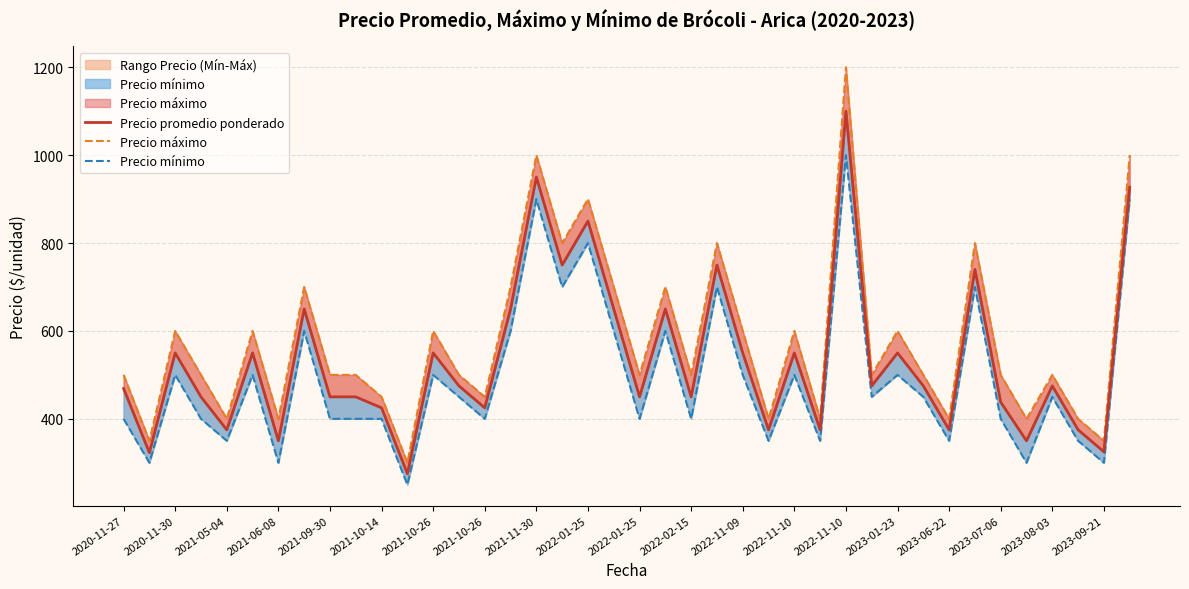

What are all the series names shown in the legend?

Precio promedio ponderado, Precio máximo, Precio mínimo